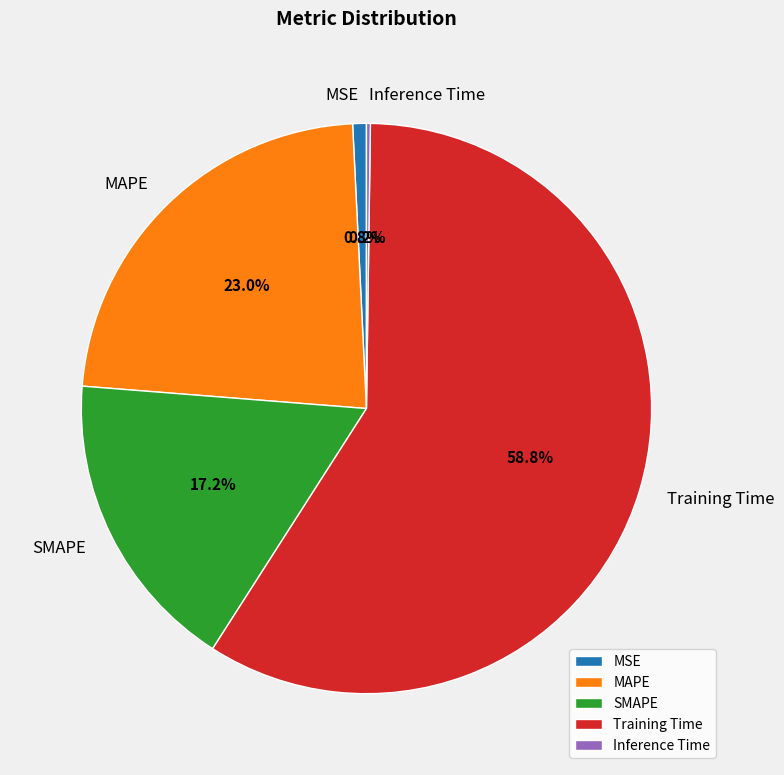

Which has a higher value, SMAPE or MAPE?

MAPE